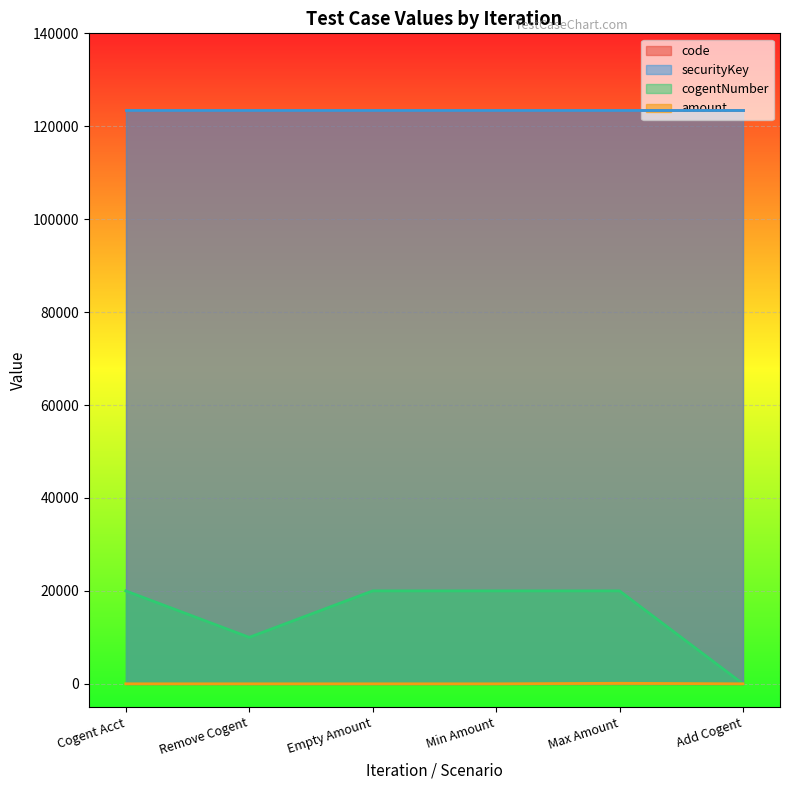

How many data points does each series have?

6